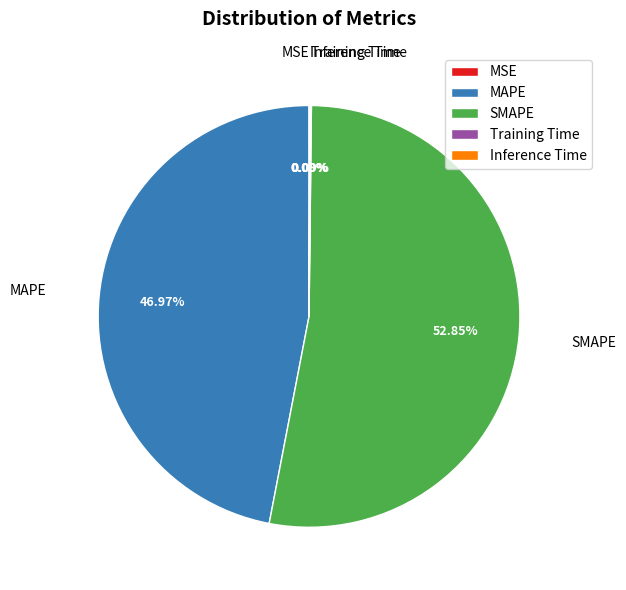

Which slice is the largest?

SMAPE